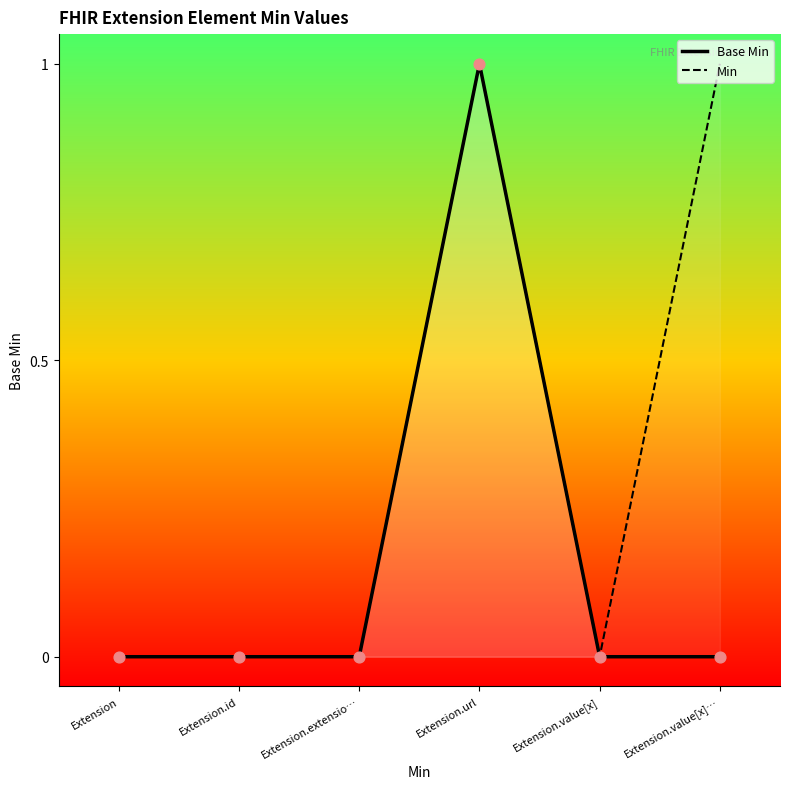

Which series has the largest total across all categories?

Min